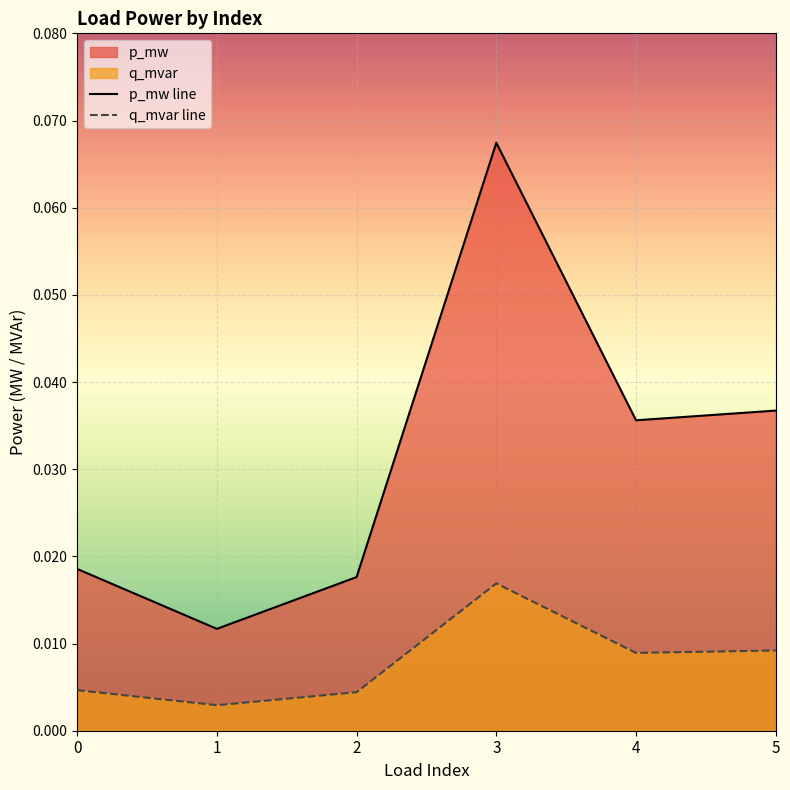

Which label corresponds to the largest value in the chart?

3